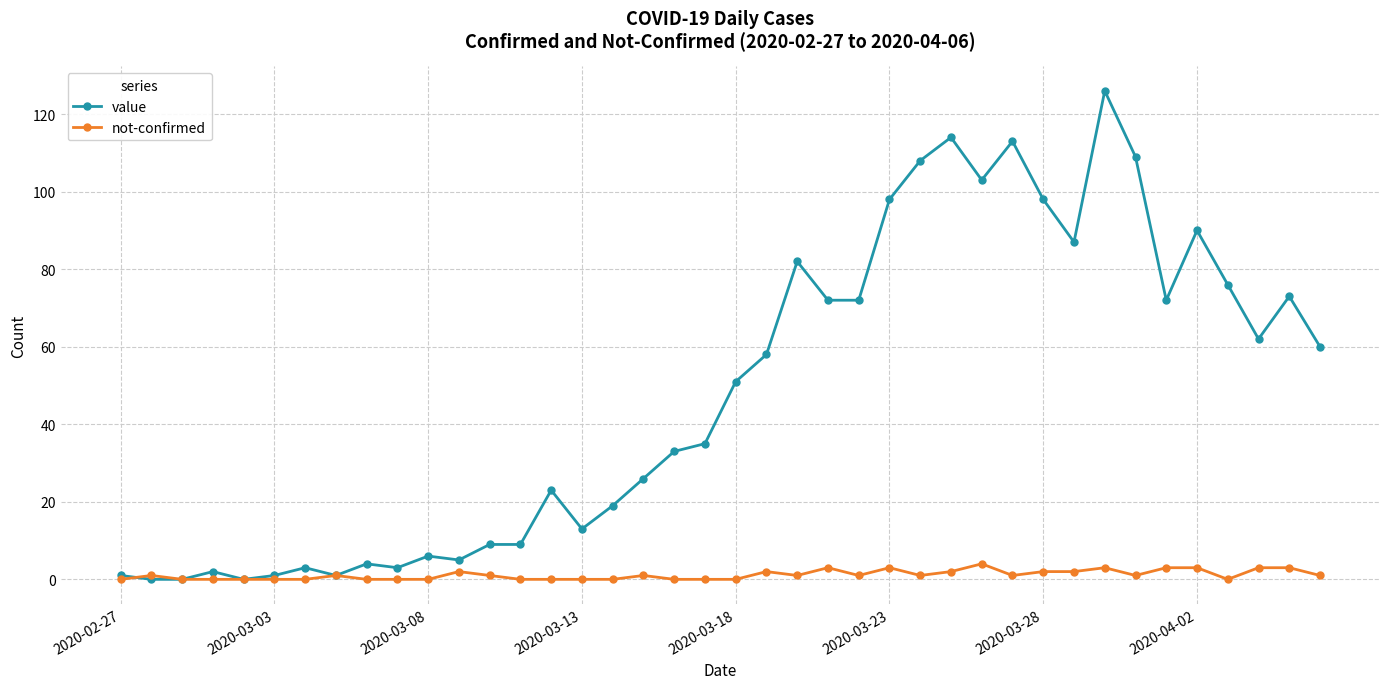

What is the value of the value point at the 38th from the left?

62